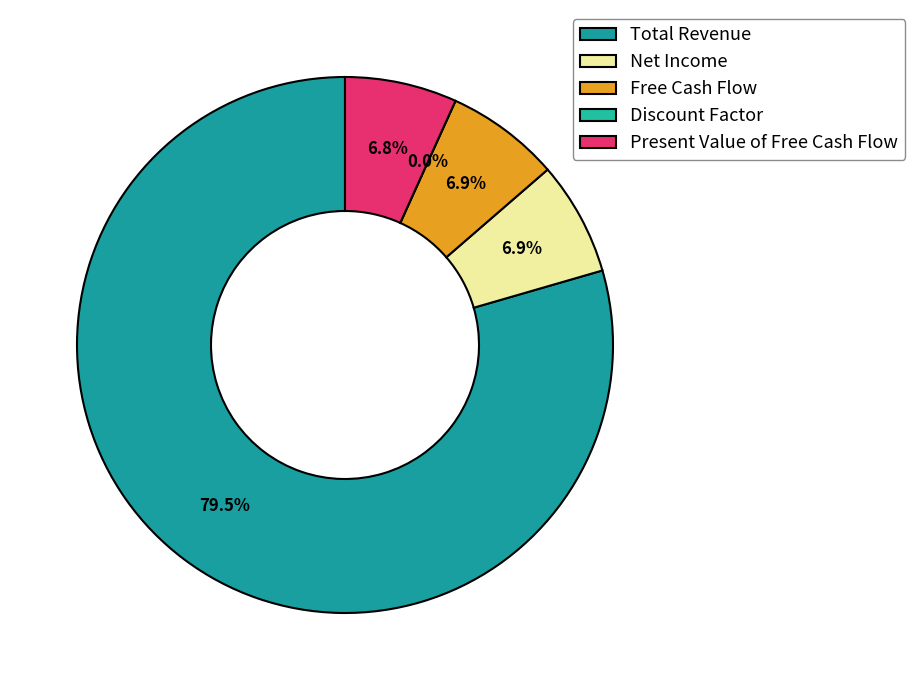

How many slices are in this pie chart?

5